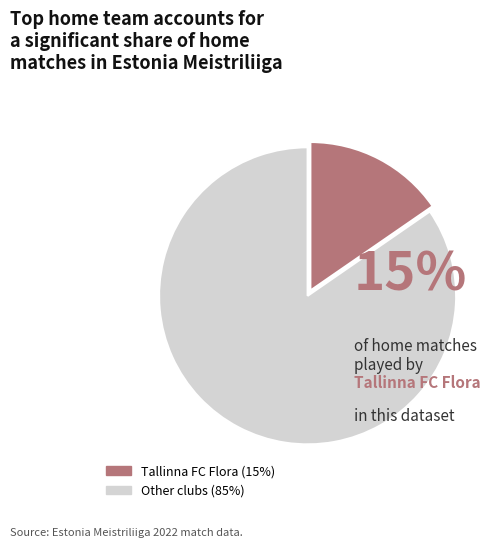

Is there a majority slice in this chart?

Yes